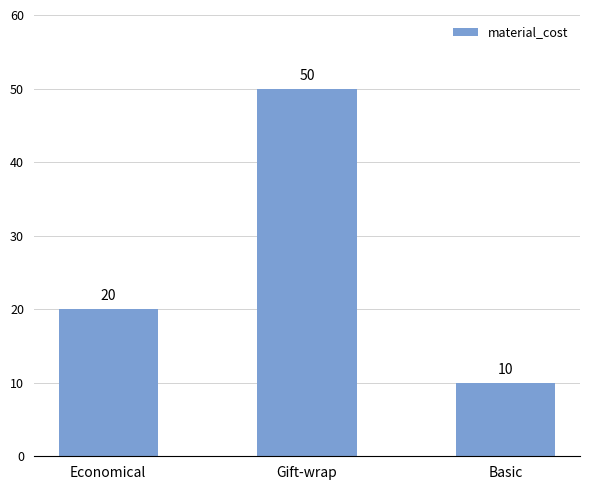

Count the values in the range 10 to 50.

3